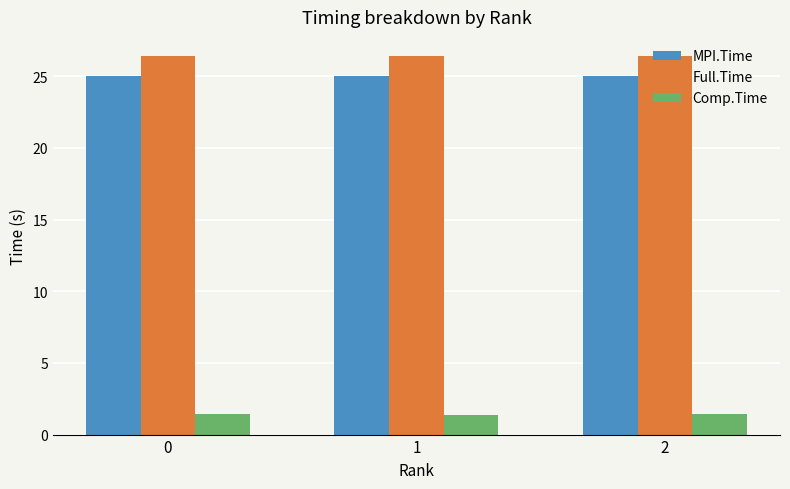

Count the Comp.Time values in the range 1 to 2.

3